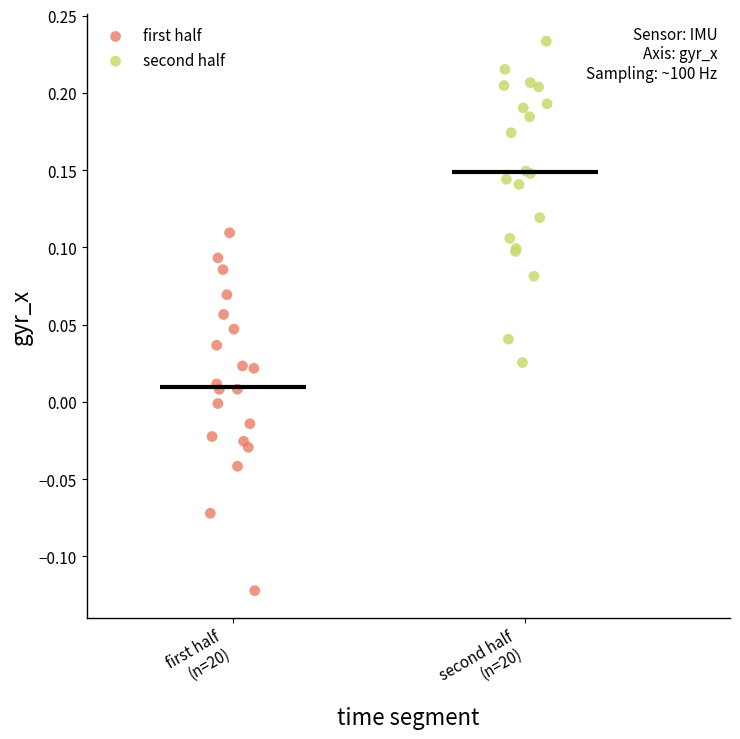

Which series contains the lowest Y value?

first half